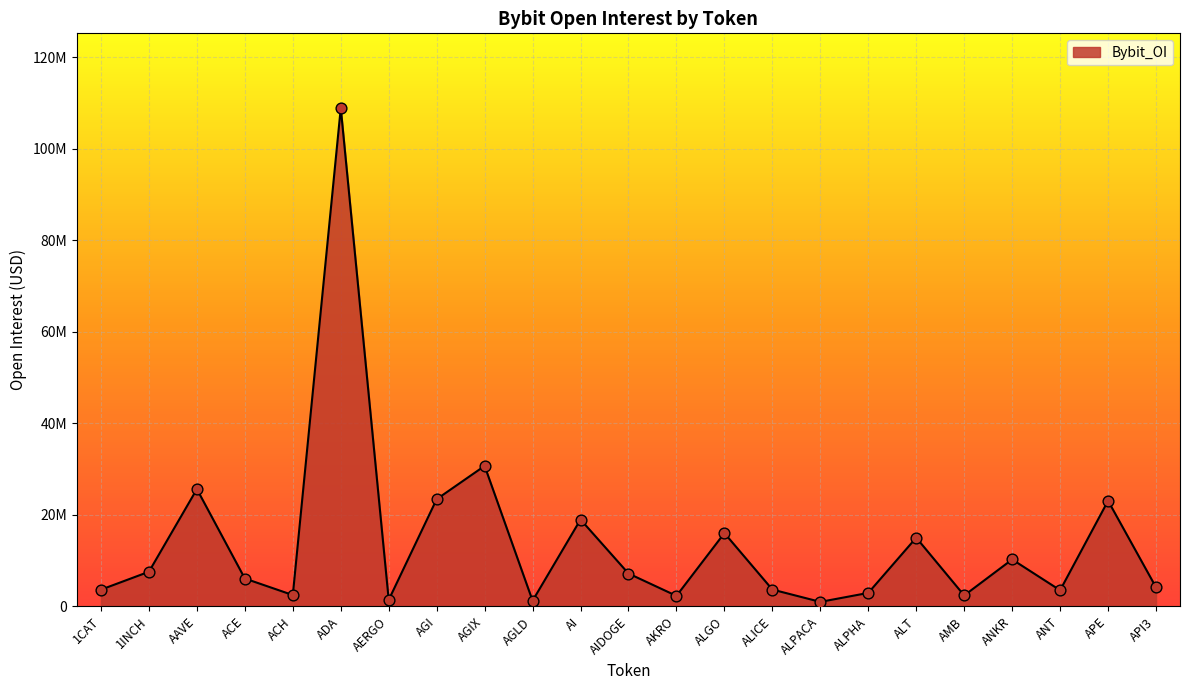

What is the change in value from 1CAT to ALICE?

+19275